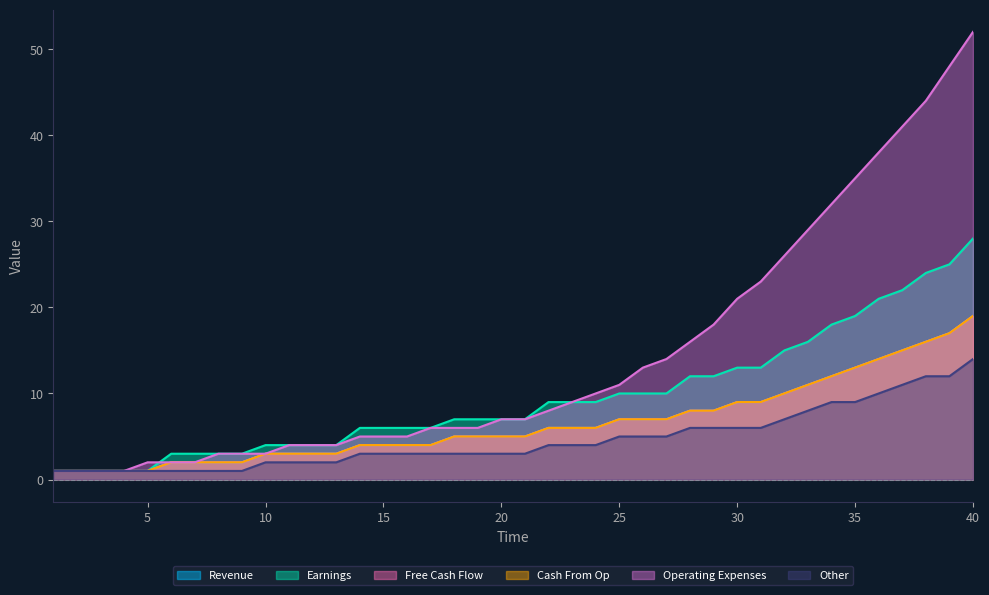

Is it true that long_3 equals 7 at 27?

True